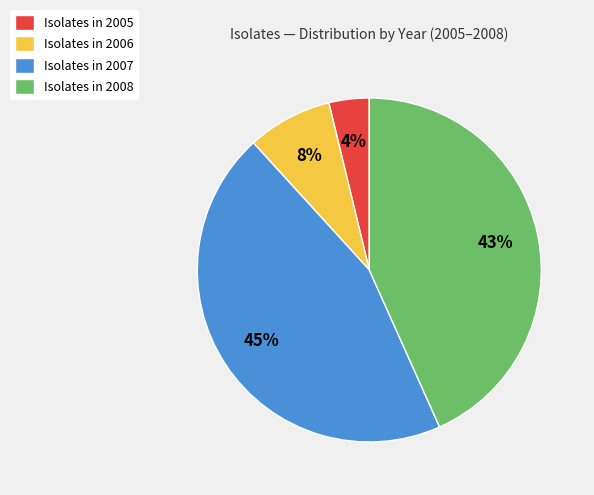

To the nearest percent, what is the difference between the largest and smallest slice percentages?

41%